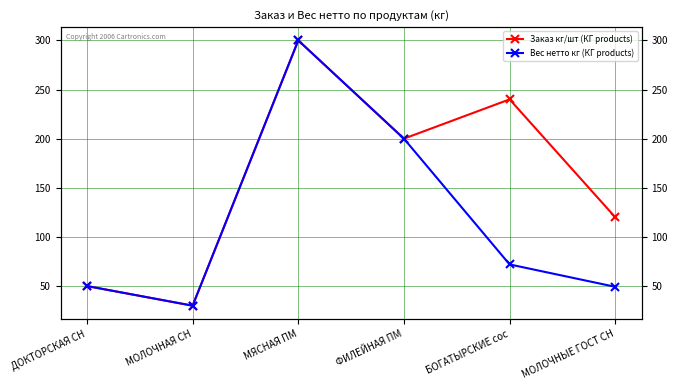

True or false: Заказ кг/шт (КГ products) and Вес нетто кг (КГ products) intersect in this chart.

False